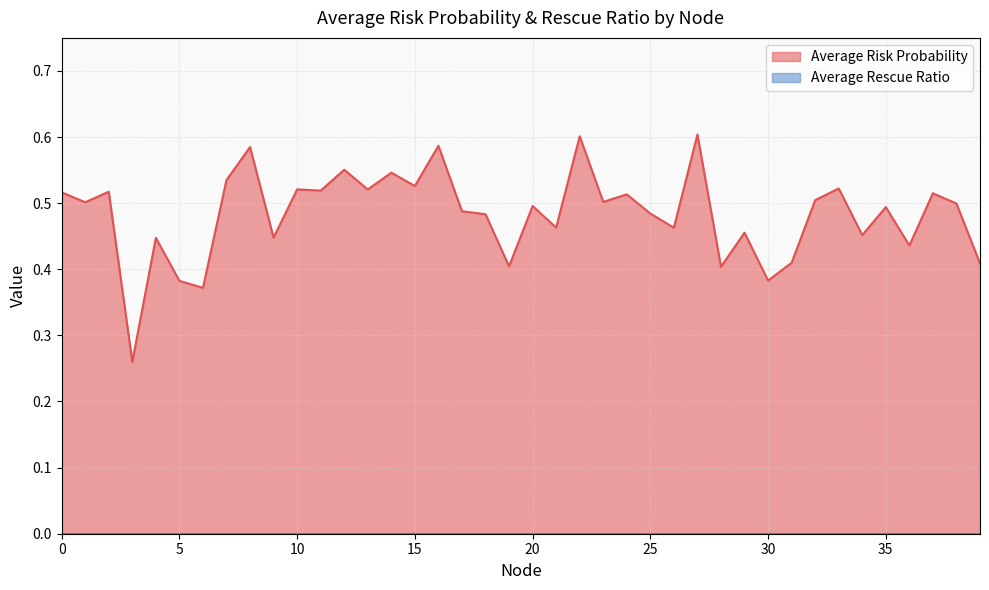

What is the value of the 22nd point from the left?

0.5